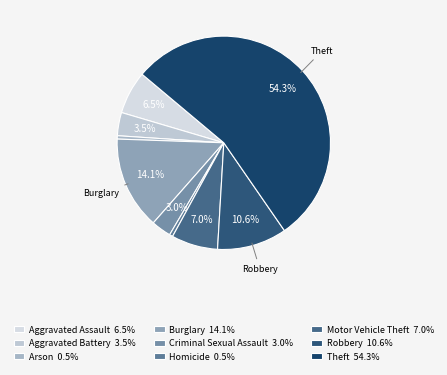

To the nearest percent, what portion does Homicide represent?

1%